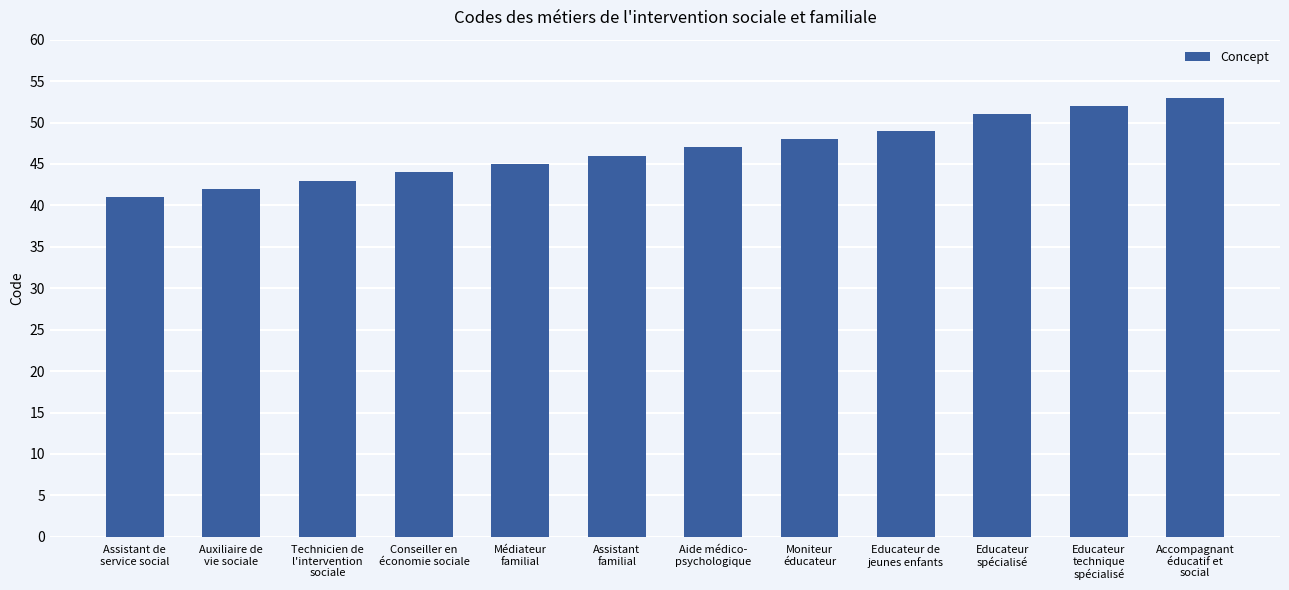

Reading left to right, transcribe all the data shown in this chart.

Assistant de
service social=41	Auxiliaire de
vie sociale=42	Technicien de
l'intervention
sociale=43	Conseiller en
économie sociale=44	Médiateur
familial=45	Assistant
familial=46	Aide médico-
psychologique=47	Moniteur
éducateur=48	Educateur de
jeunes enfants=49	Educateur
spécialisé=51	Educateur
technique
spécialisé=52	Accompagnant
éducatif et
social=53